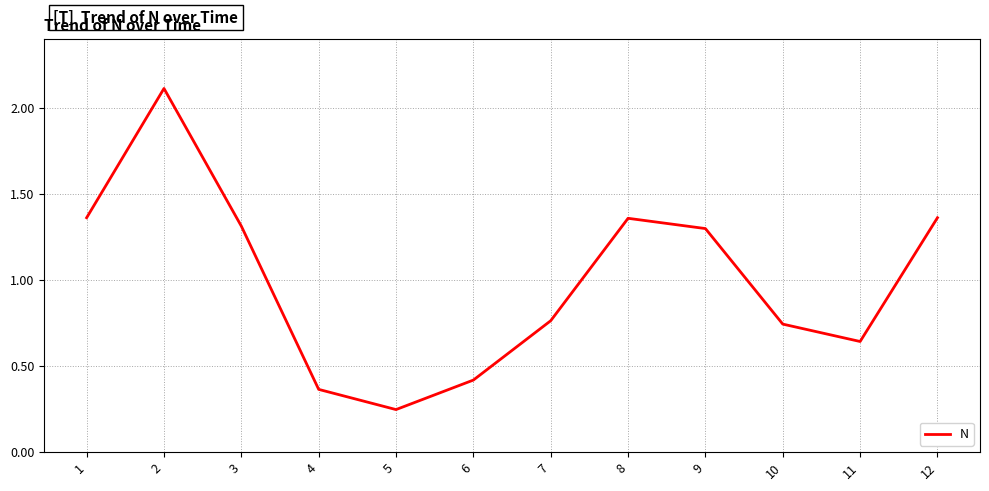

Which label corresponds to the smallest value in the chart?

5